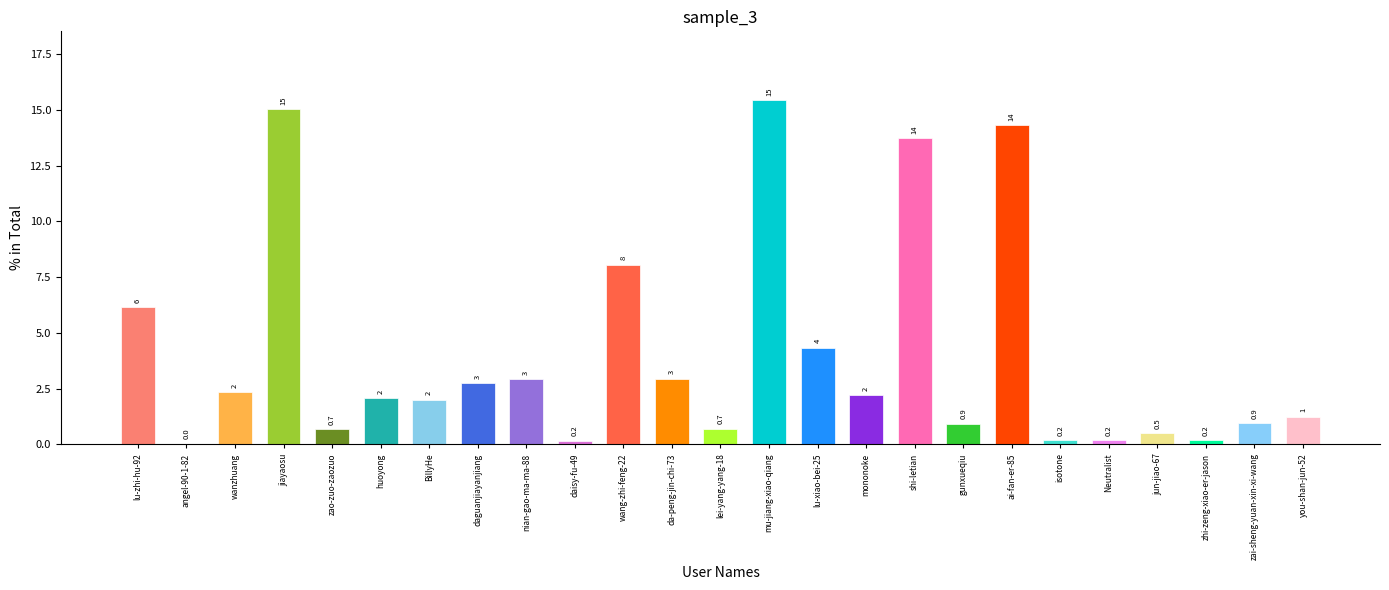

True or false: the data shows 0.2 at isotone.

True